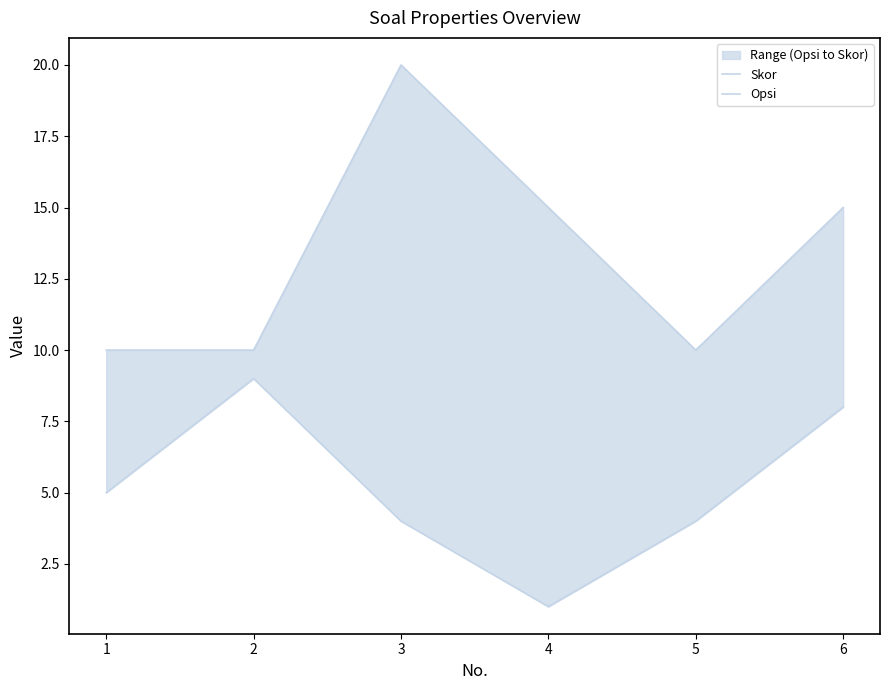

How many interior local peaks does the Opsi series have?

1